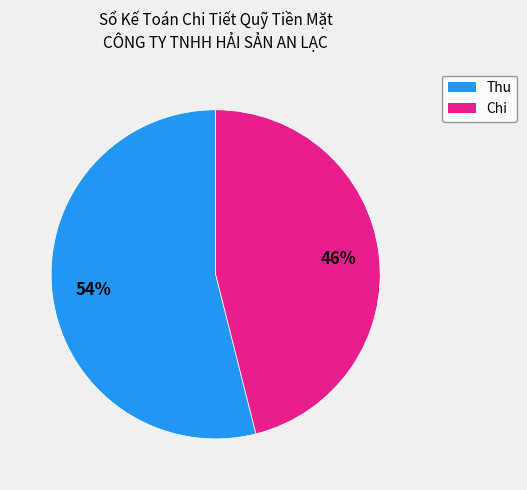

To the nearest percent, what is the average slice percentage?

50%